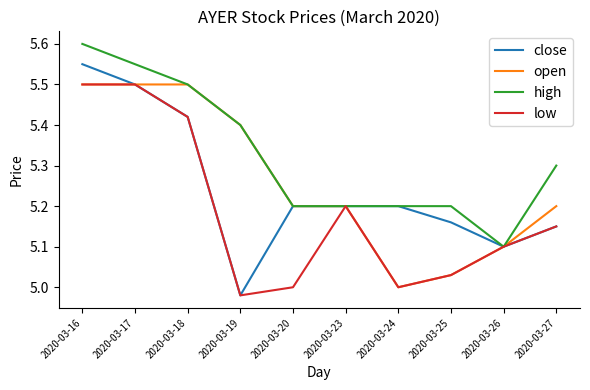

Which series has the widest spread of values?

close